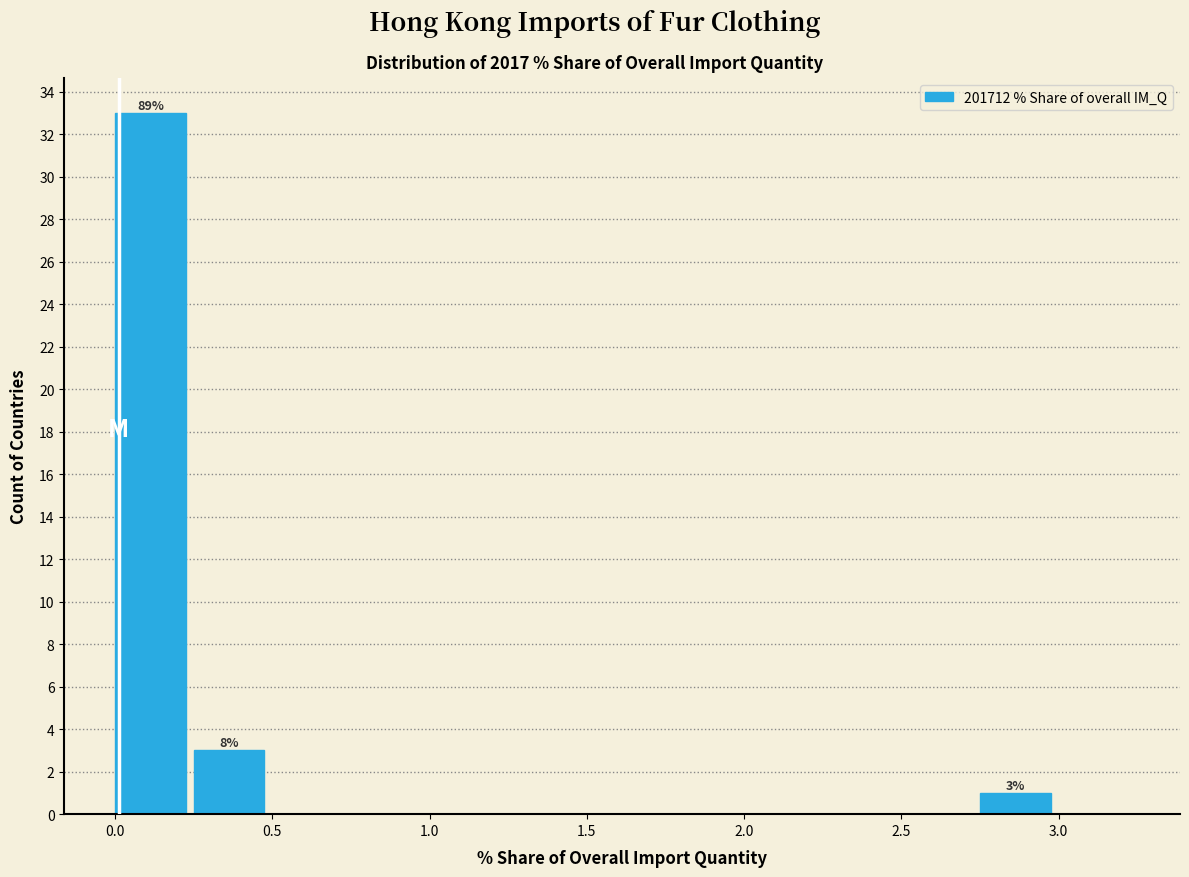

Which range on the x-axis has the tallest bar?

0.00 to 0.25